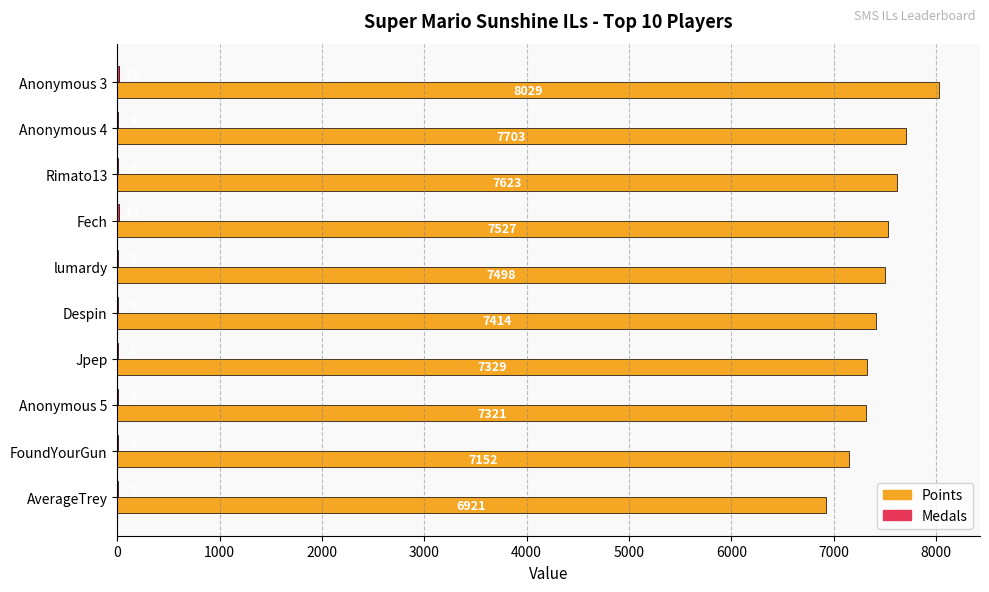

At which category is the sum across all series the highest?

Anonymous 3